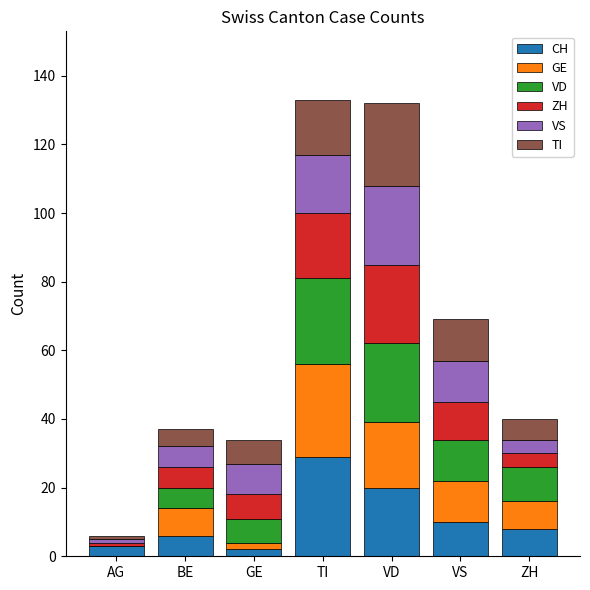

What is the total value across all series at VD?

132